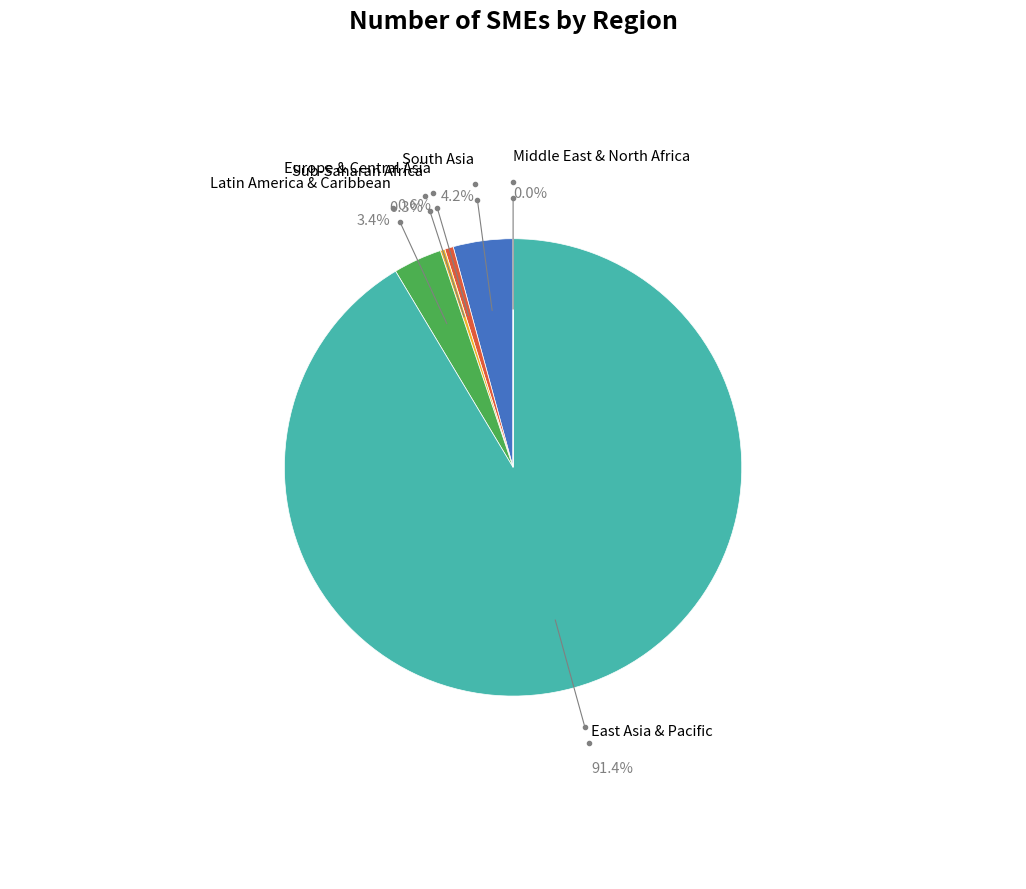

Count the number of slices in the pie.

6